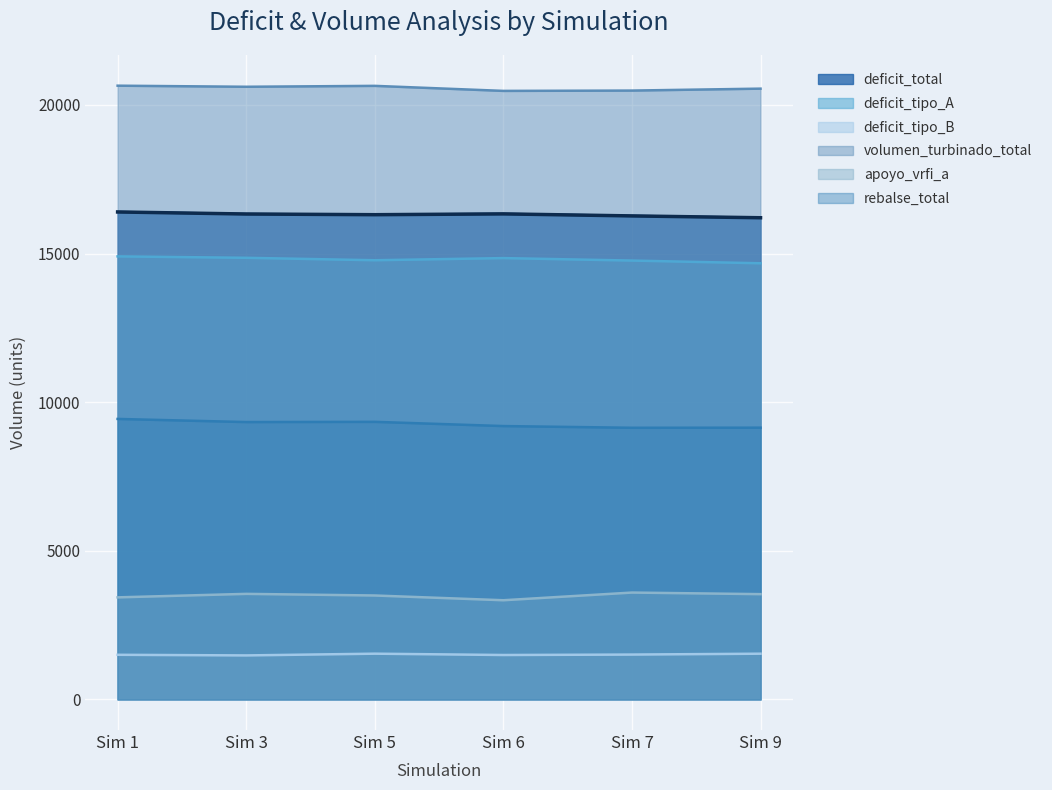

What is the difference between the maximum and second lowest values in the apoyo_vrfi_a series?

161.6